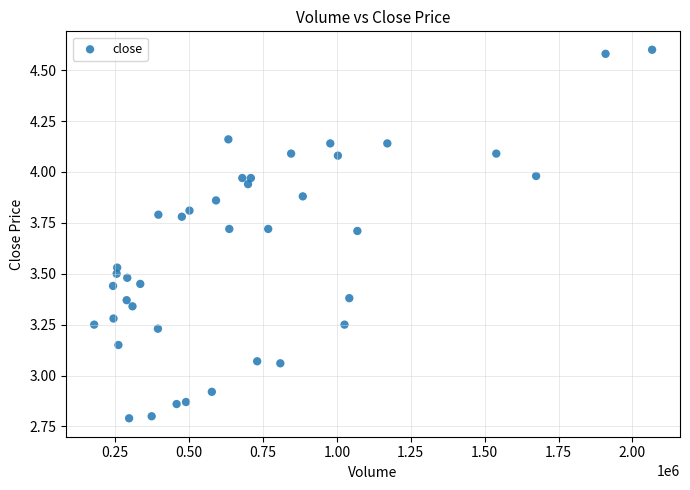

What is the range of Y values (max minus min)?

1.8